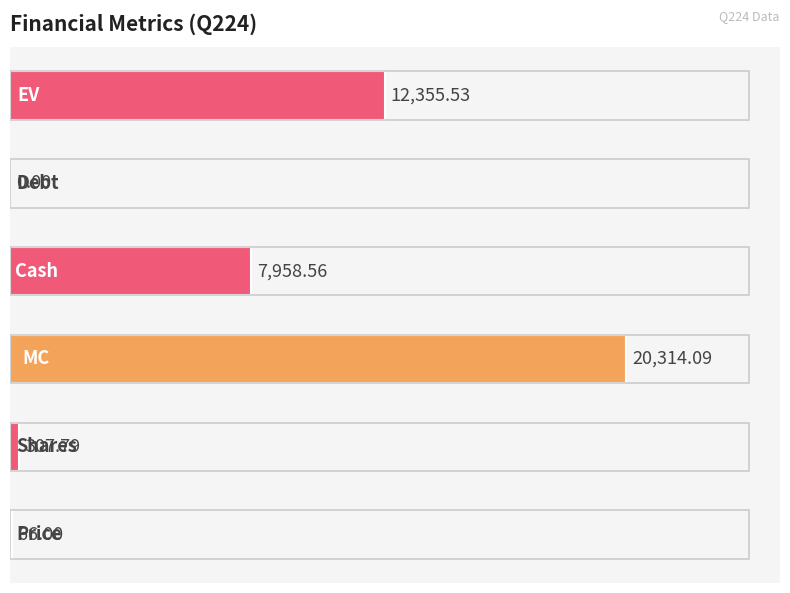

What is the sum of all values?

41002.0